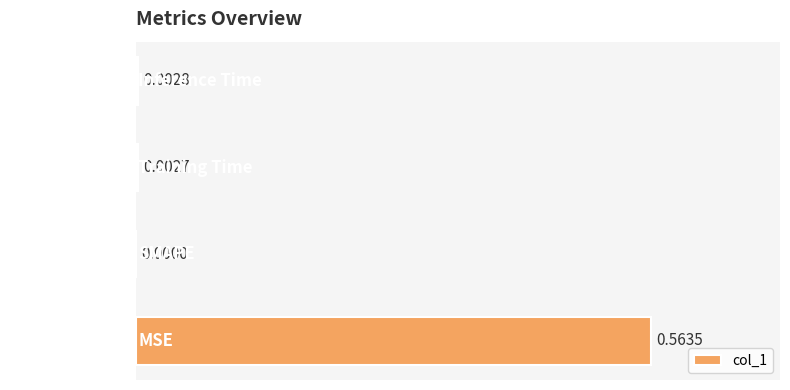

Which label corresponds to the largest value in the chart?

MSE